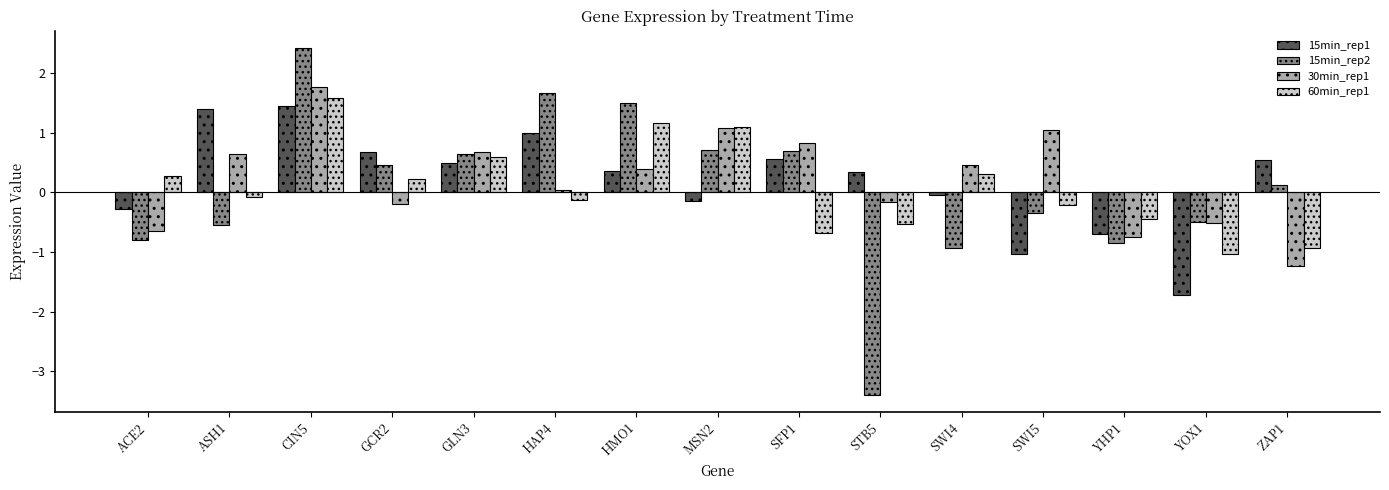

At how many categories does at least one series exceed 1?

6